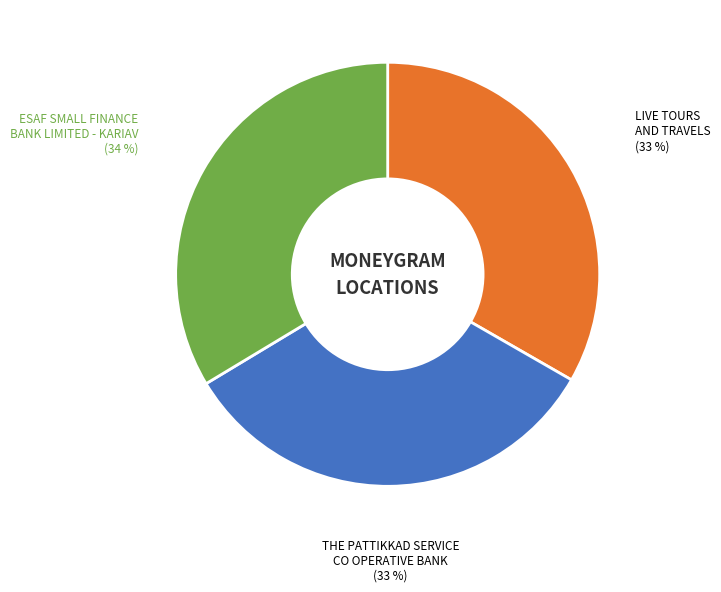

Is there a majority slice in this chart?

No